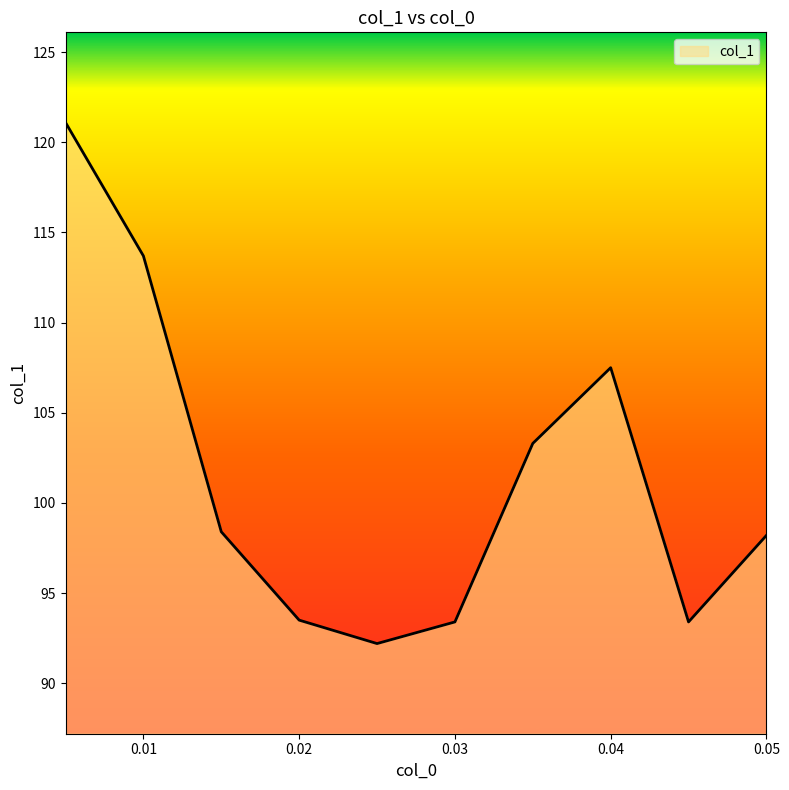

How many interior local valleys (lower than both neighbors) does the data have?

2